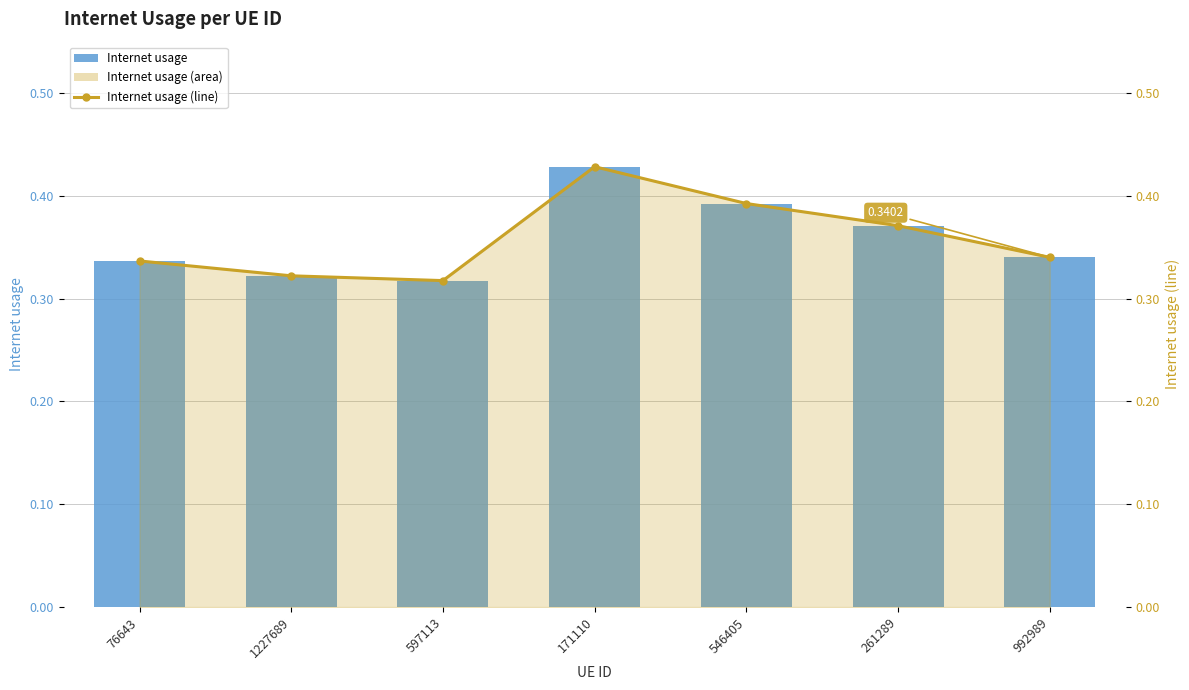

What is the sum of the Internet usage values at 597113 and 171110?

0.7